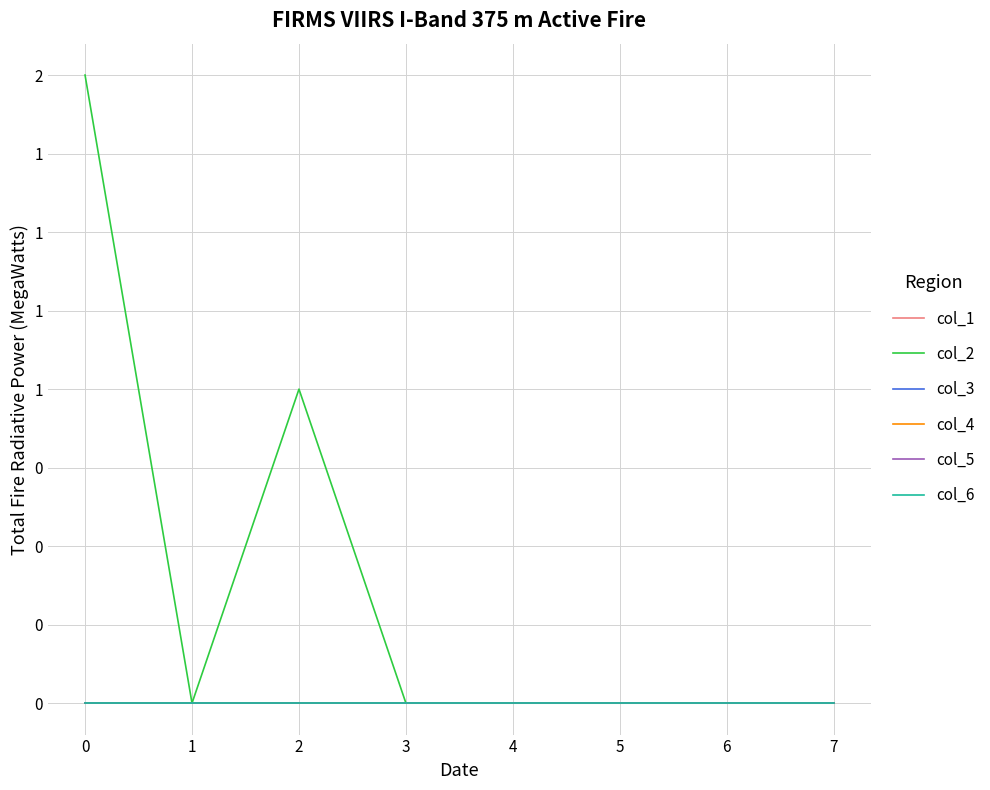

Does the chart display data point markers on the line(s)?

No